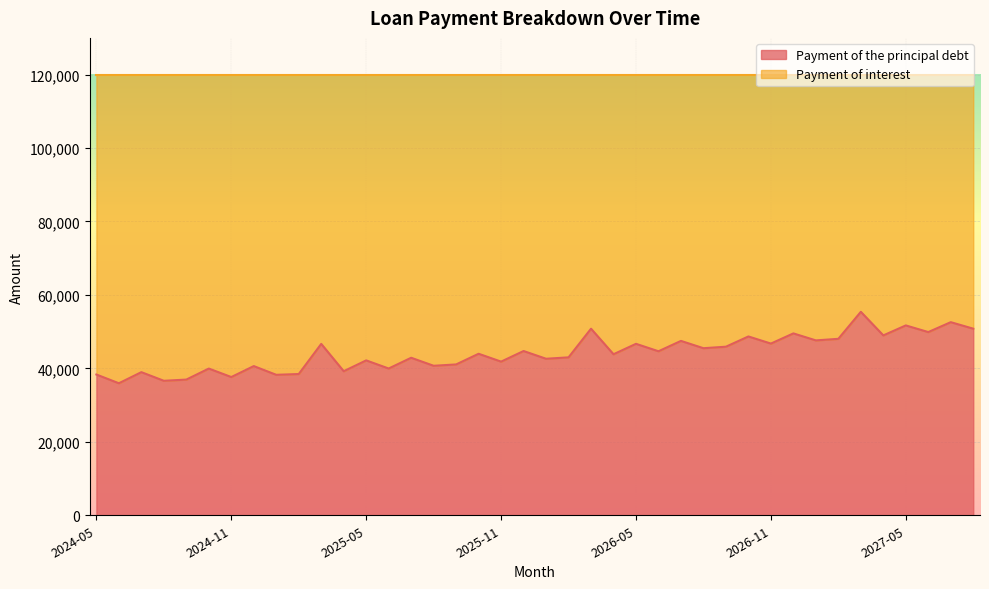

Rank the categories by value from lowest to highest.

2024-06, 2024-08, 2024-09, 2024-11, 2025-01, 2024-05, 2025-02, 2024-07, 2025-04, 2024-10, 2025-06, 2024-12, 2025-08, 2025-09, 2025-11, 2025-05, 2026-01, 2025-07, 2026-02, 2026-04, 2025-10, 2026-06, 2025-12, 2026-08, 2026-09, 2025-03, 2026-05, 2026-11, 2026-07, 2027-01, 2027-02, 2026-10, 2027-04, 2026-12, 2027-06, 2026-03, 2027-08, 2027-05, 2027-07, 2027-03